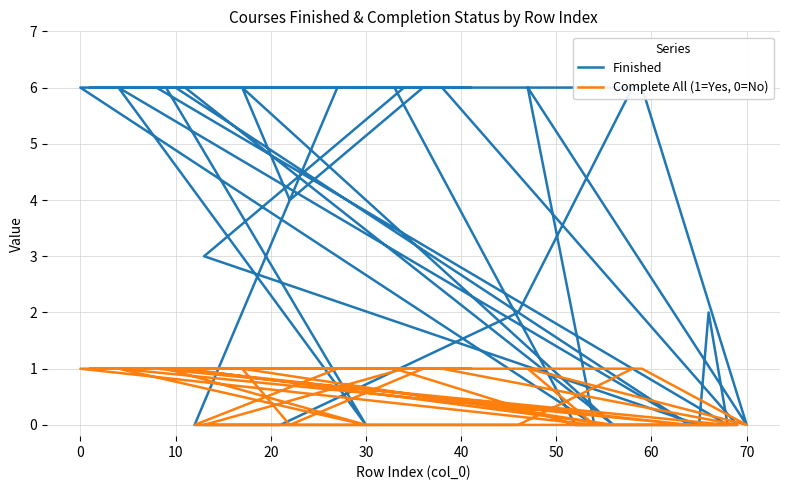

In Finished, how many points are higher than both neighbors (excluding endpoints)?

4